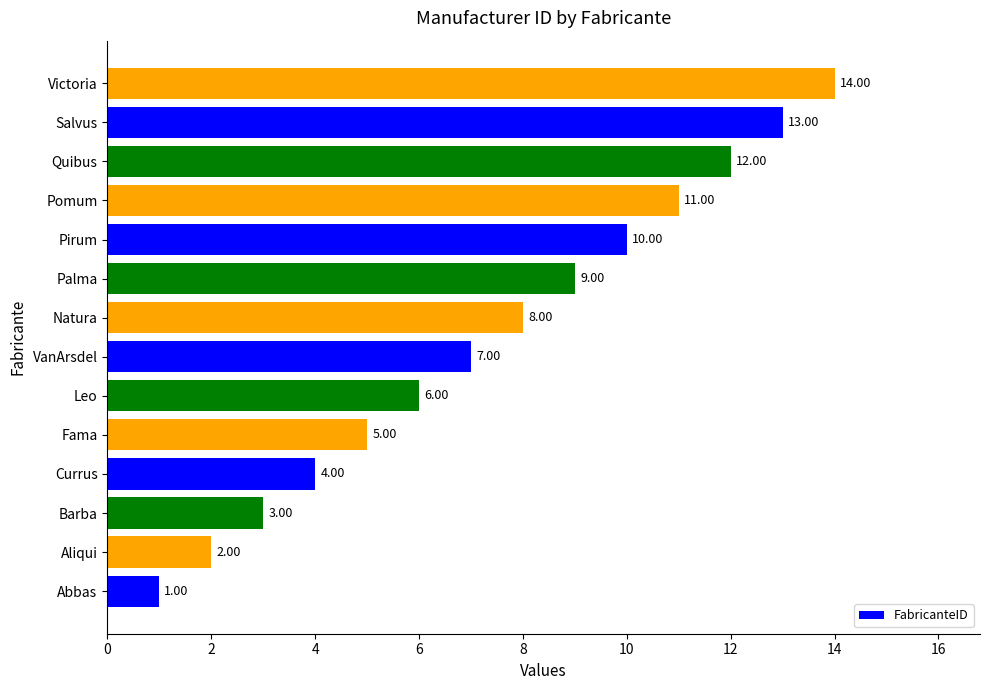

List the labels in order of value, largest first.

Victoria, Salvus, Quibus, Pomum, Pirum, Palma, Natura, VanArsdel, Leo, Fama, Currus, Barba, Aliqui, Abbas